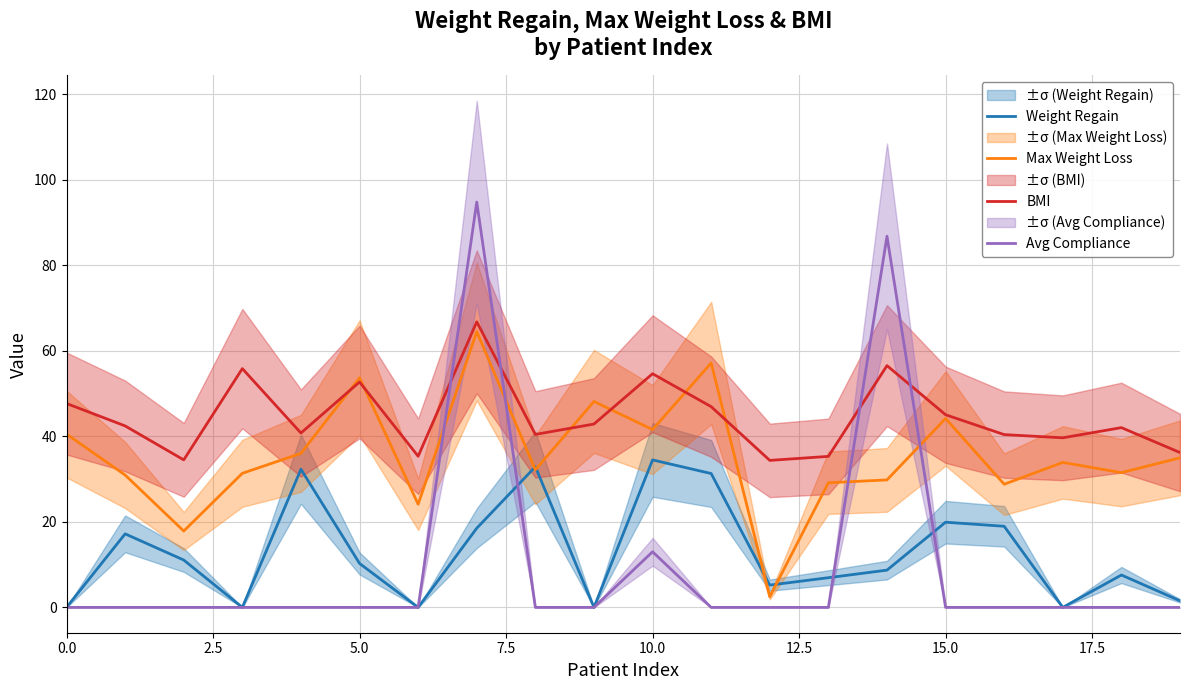

After their last crossing, which series has the higher values: Avg Compliance or Max Weight Loss?

Max Weight Loss